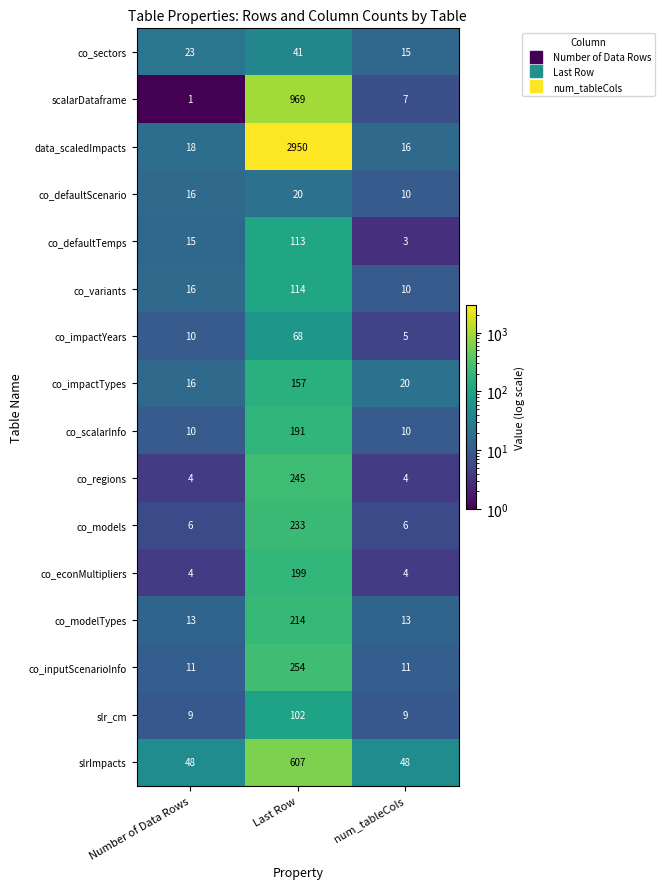

What is the greatest value displayed?

2950